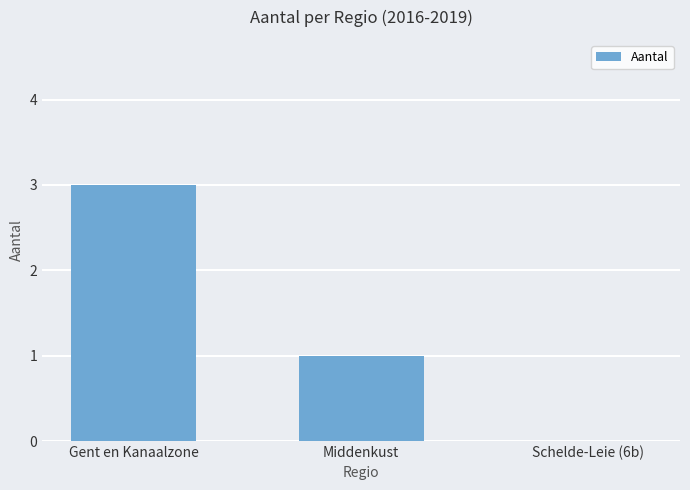

The chart shows a value of 5 at Gent en Kanaalzone. True or false?

False